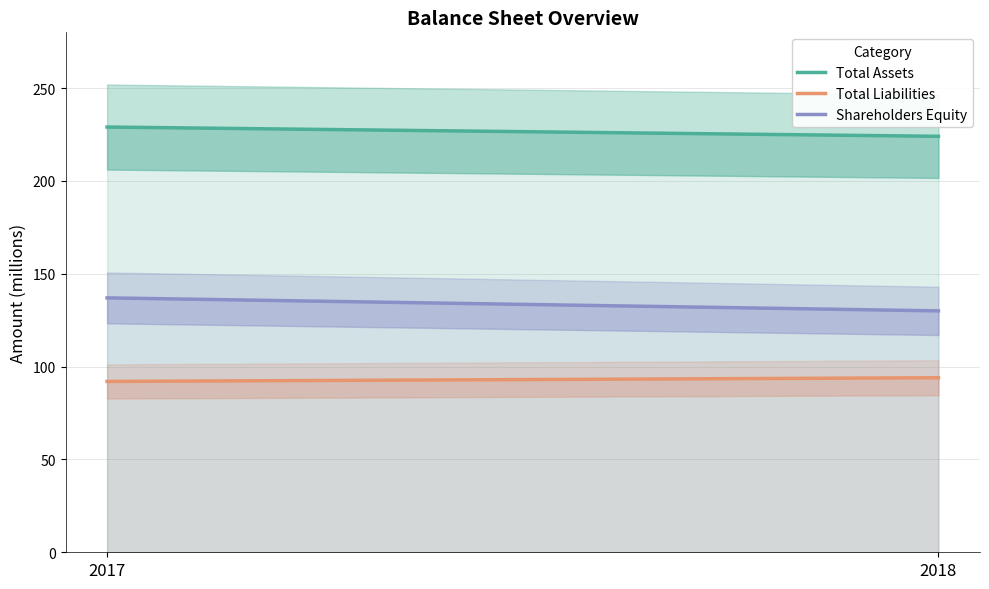

What is the sum of all Total Assets values?

453